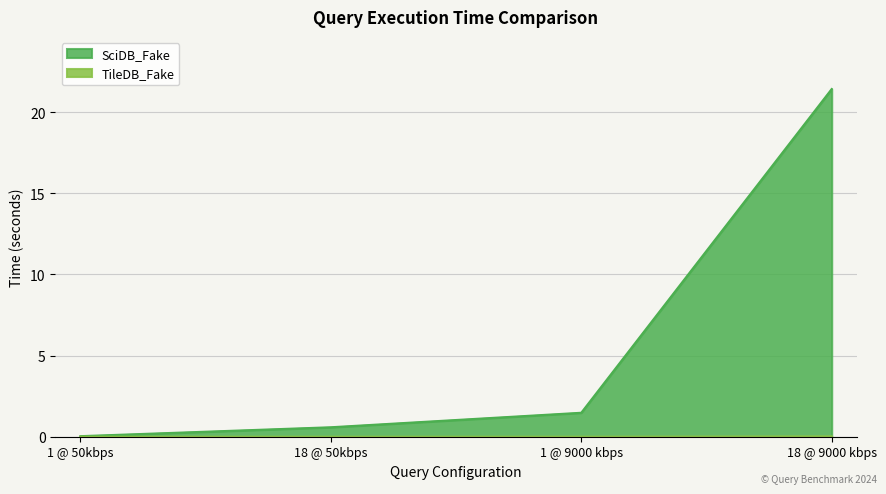

Is it true that SciDB_Fake equals 21.4 at 18 @ 9000 kbps?

True